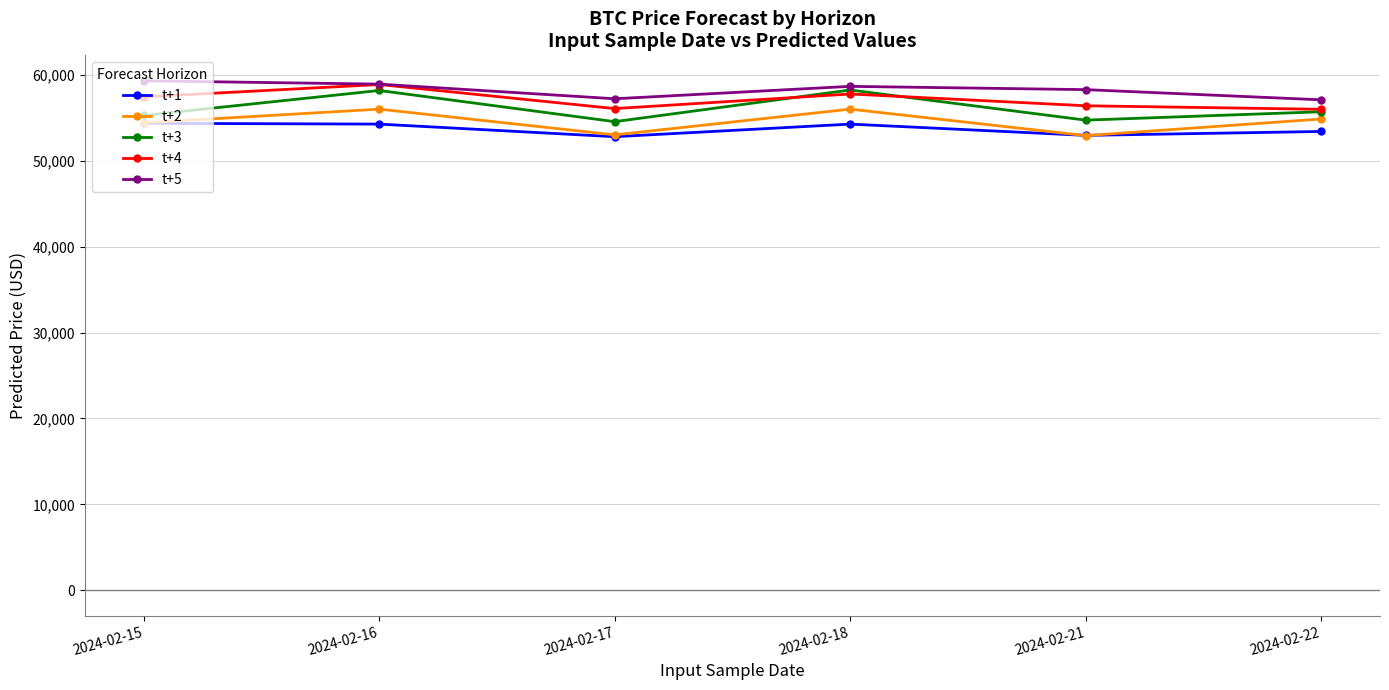

Which series has the largest total across all categories?

t+5